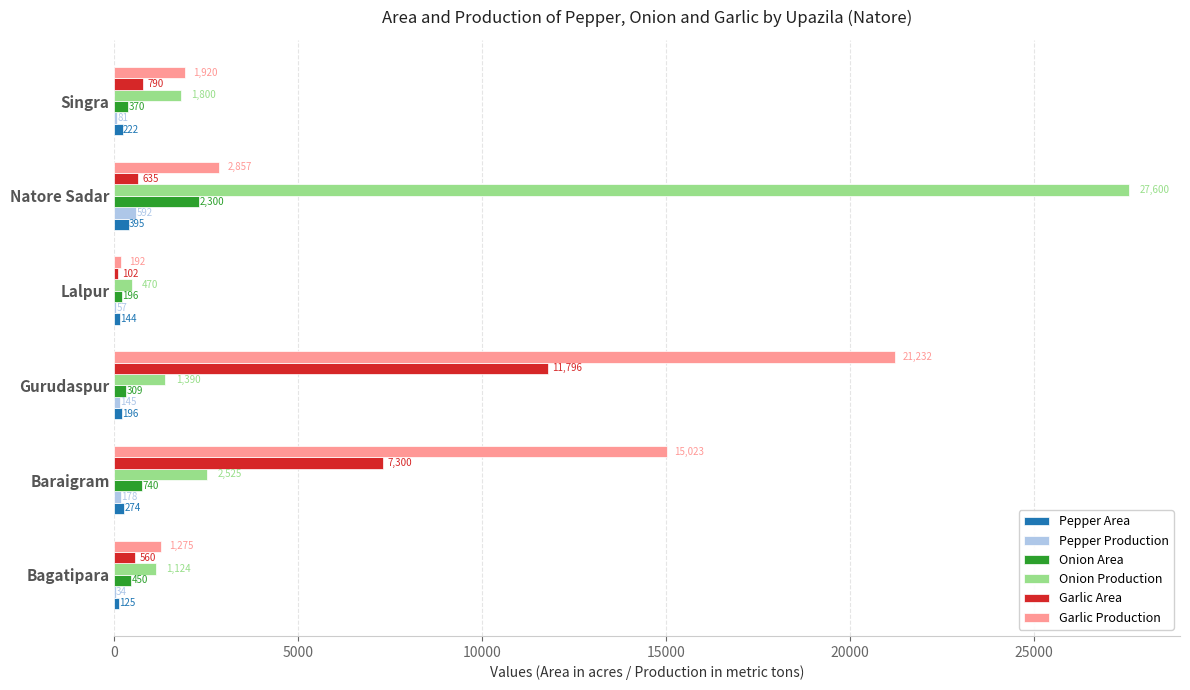

At which category is the sum across all series the highest?

Gurudaspur